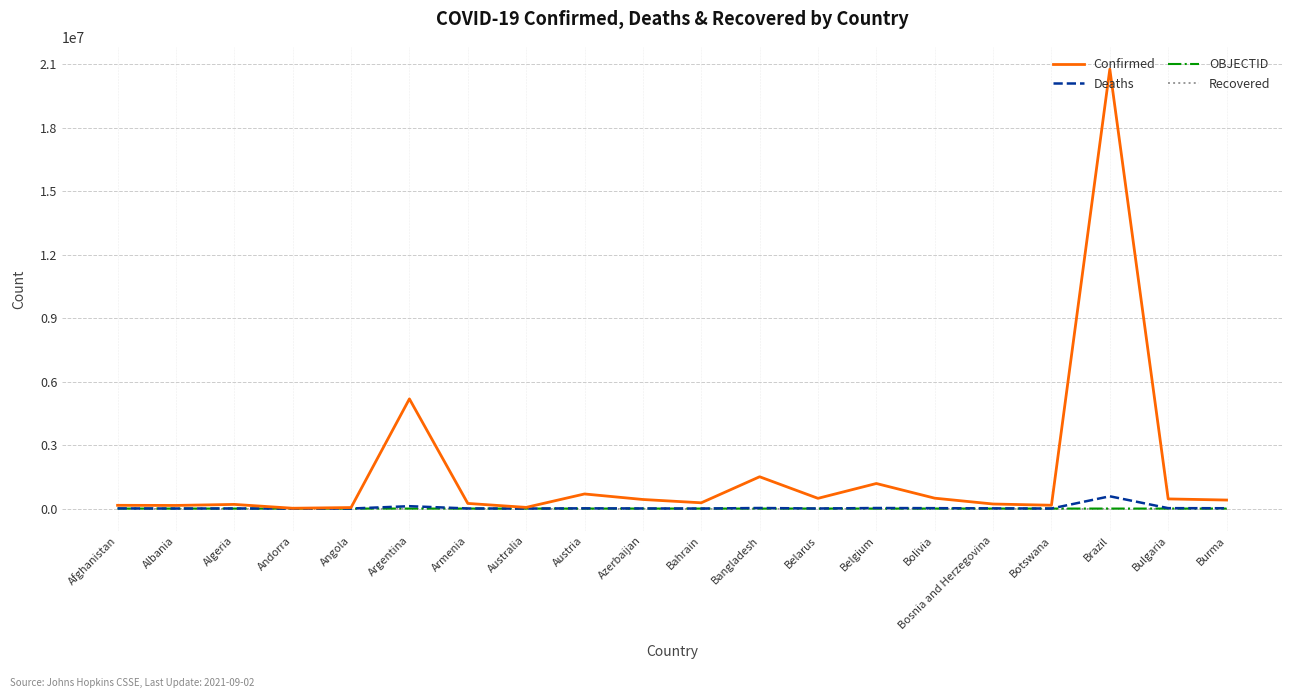

The value of Deaths at Belgium is 25380. True or false?

True